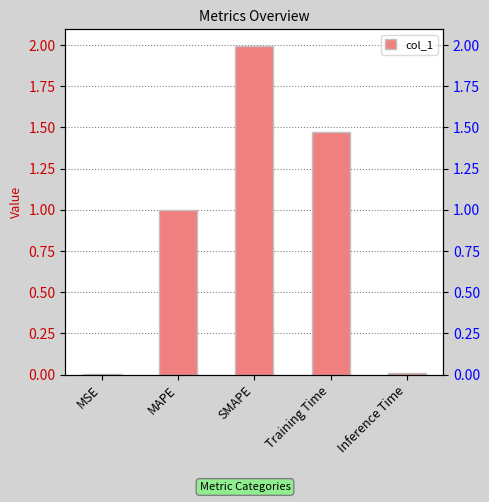

List the labels in order of value, smallest first.

MSE, Inference Time, MAPE, Training Time, SMAPE